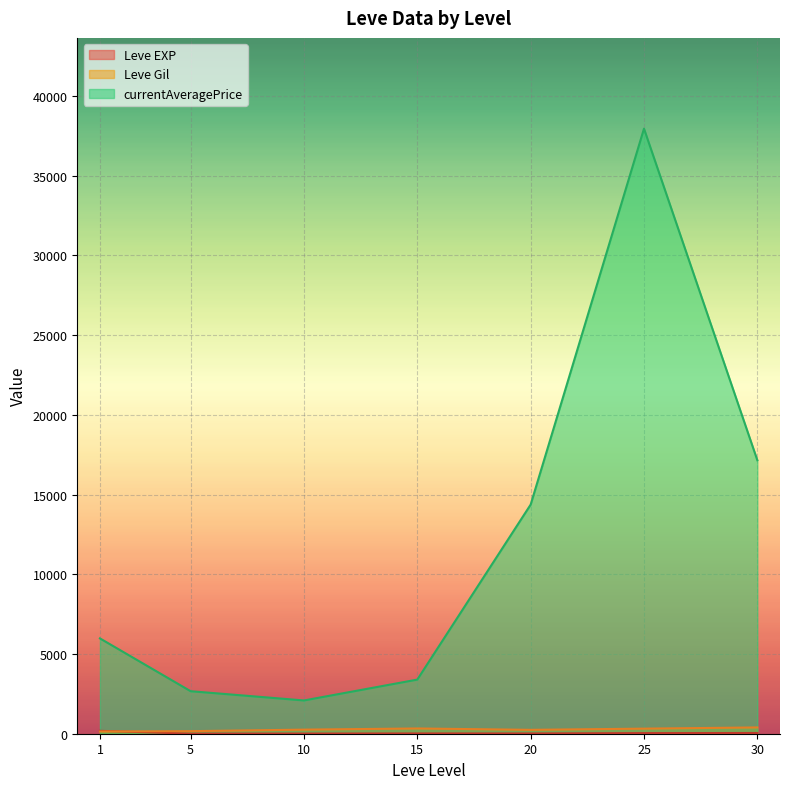

Where is the first local maximum for Leve EXP?

1